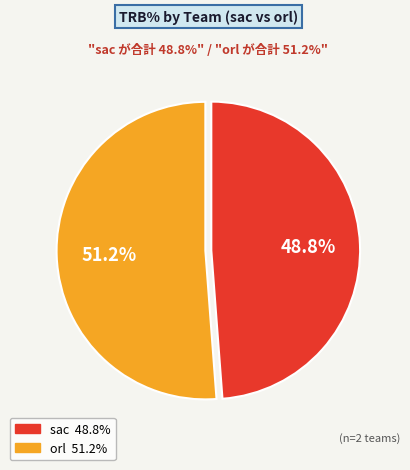

Does any single category account for the majority?

Yes